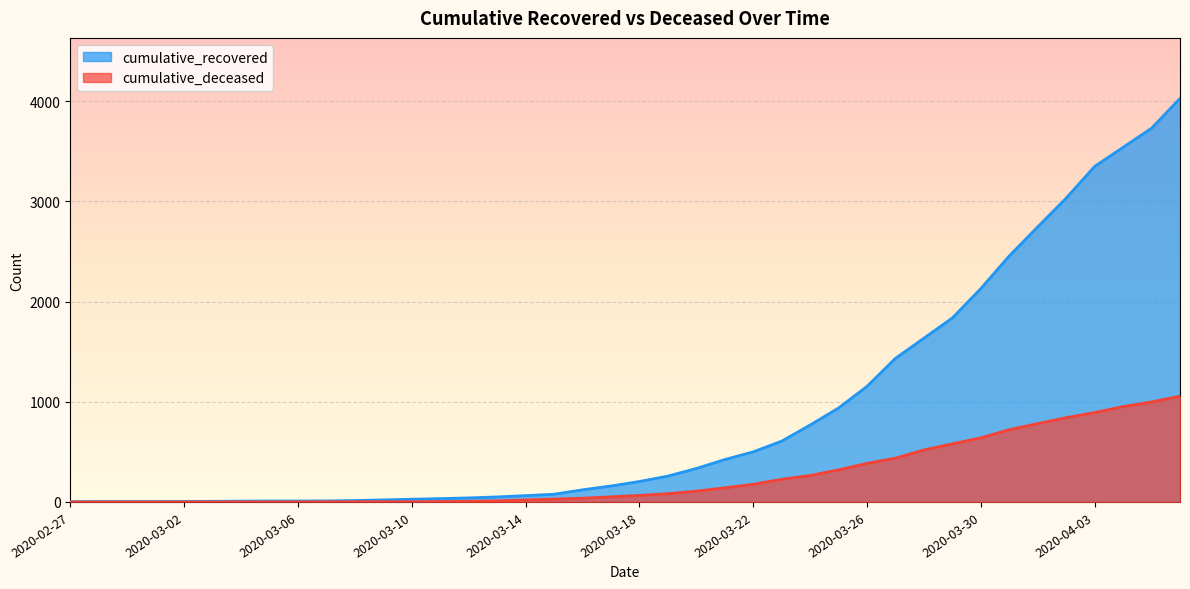

What are all the series names shown in the legend?

cumulative_recovered, cumulative_deceased